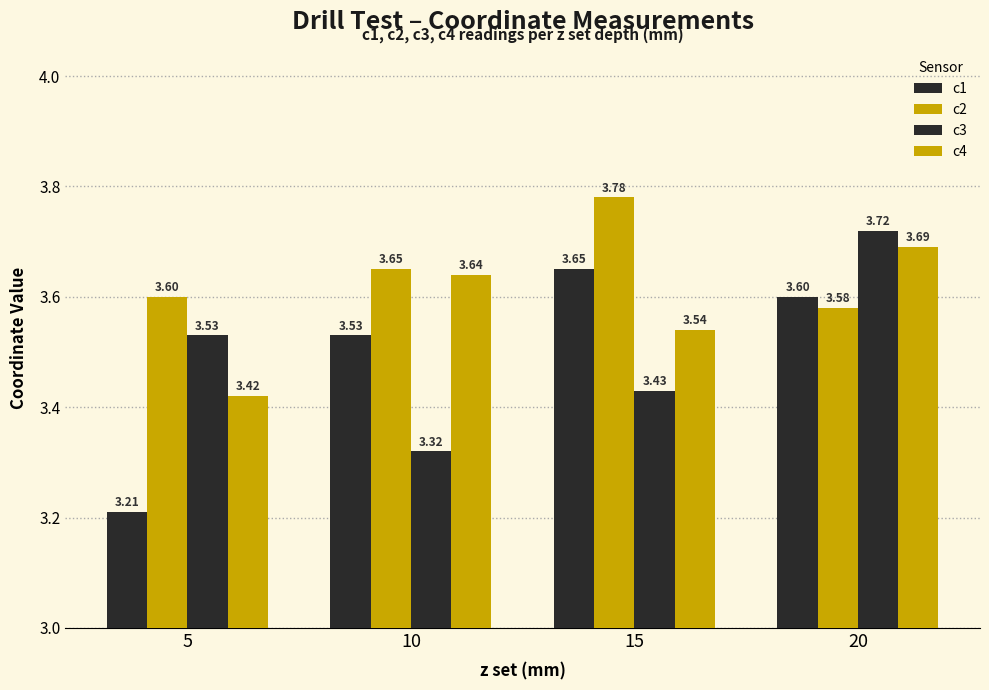

How many bars are there in total?

16